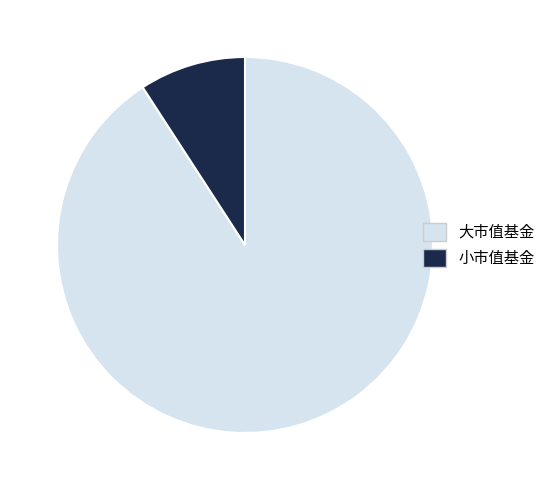

Count the number of slices in the pie.

2